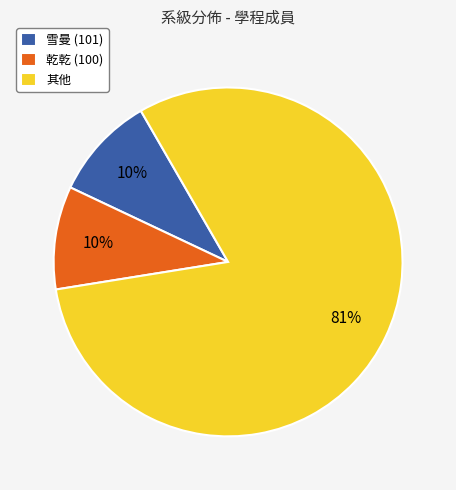

Which slice is the largest?

其他